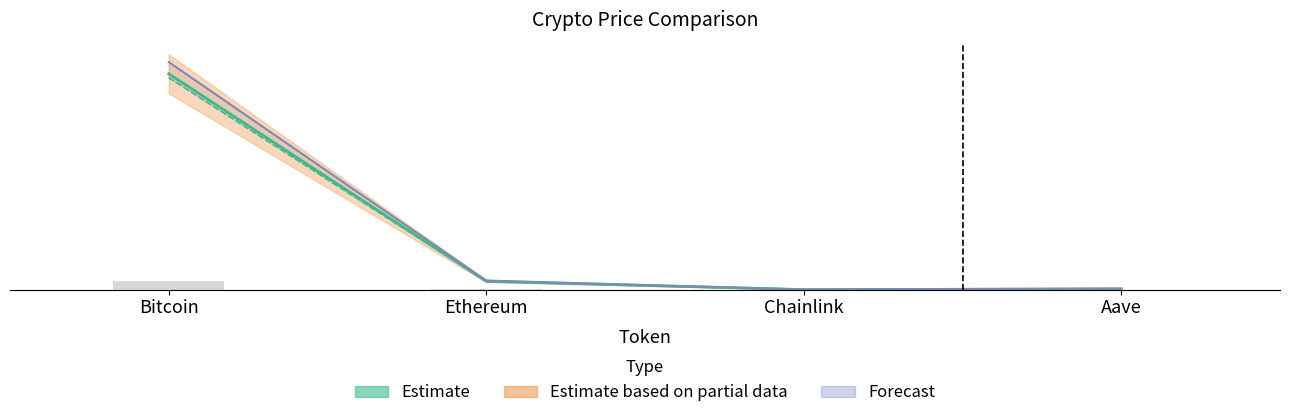

What is the maximum value for price24hAgo?

115617.0